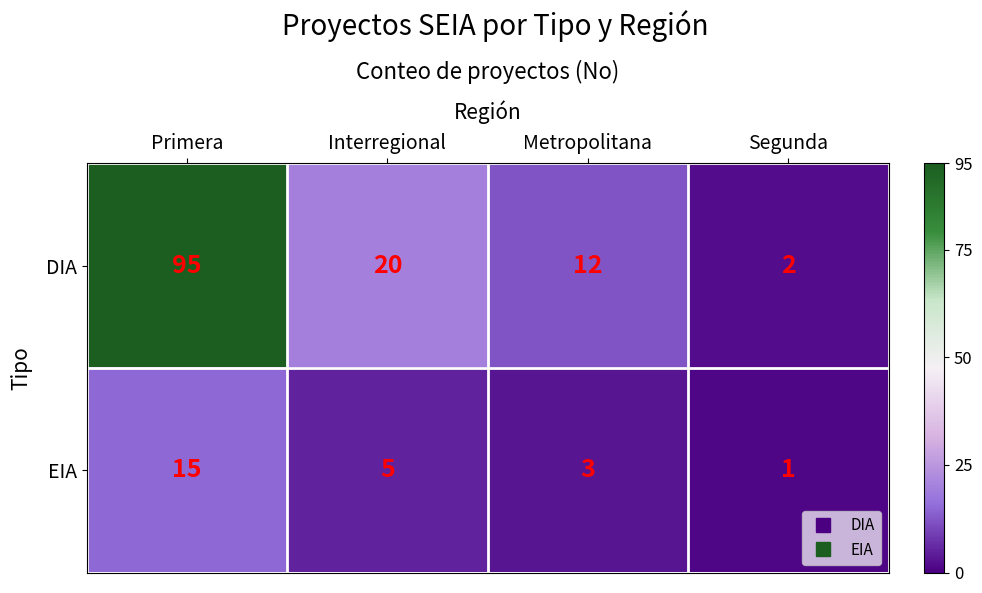

What is the total value across all series at Metropolitana?

15